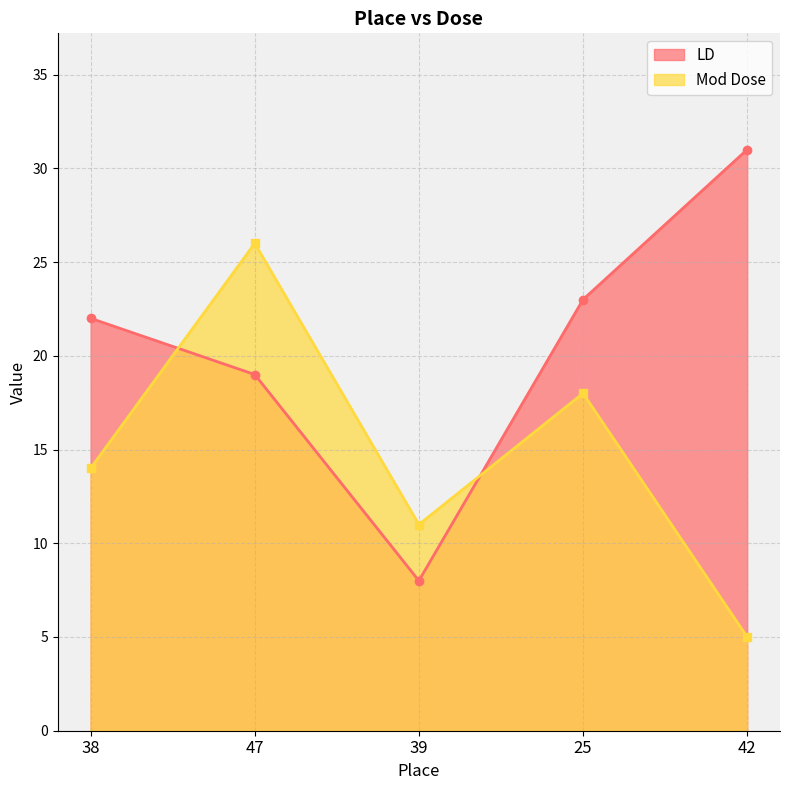

True or false: LD has more than 0 interior local peaks.

False